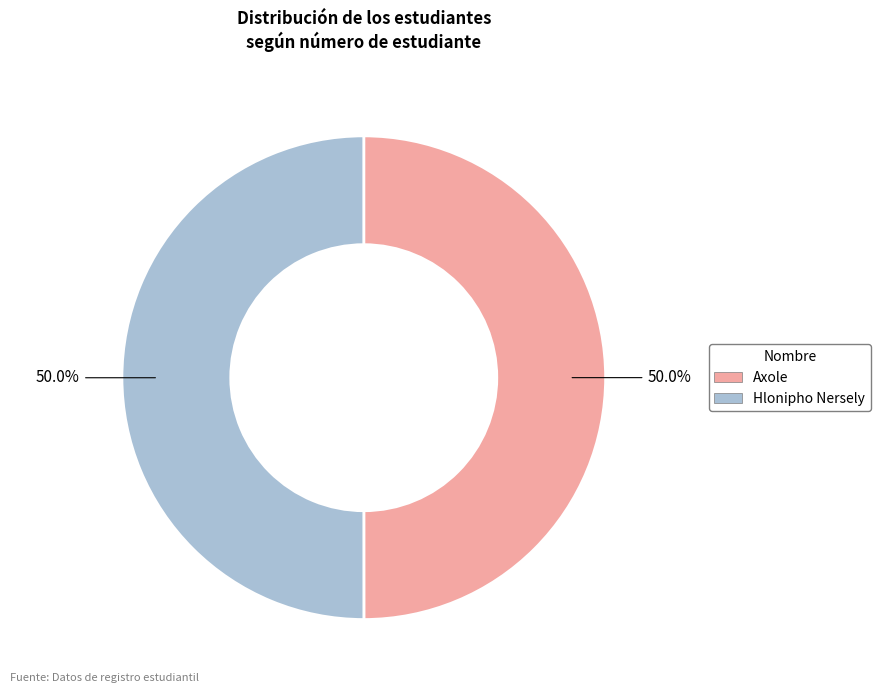

Combined, do Hlonipho Nersely and Axole account for over 50%?

Yes